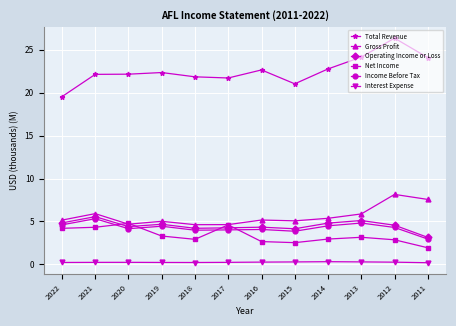

Where do Net Income and Gross Profit first cross each other?

2021 and 2020